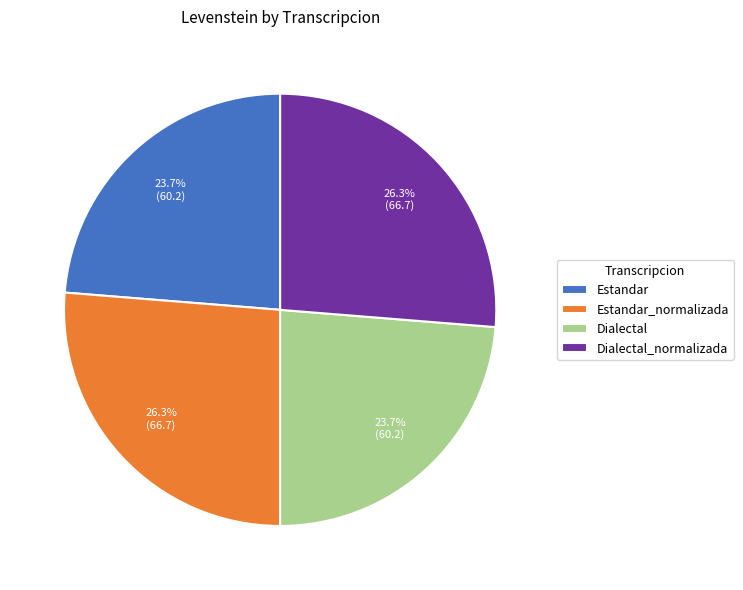

Is it true that Dialectal is 34% of the pie?

False